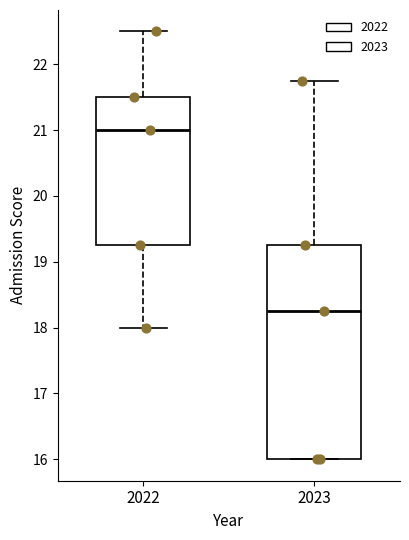

Reading left to right, read every box against the y-axis: the position of its median line, the range the box covers, and the ends of its whiskers. The values are not printed on the chart, so give them approximately, as read against the axis.

2022: median 21.0, box 19.3 to 21.5, whiskers 18.0 to 22.5
2023: median 18.3, box 16.0 to 19.3, whiskers 16.0 to 21.8